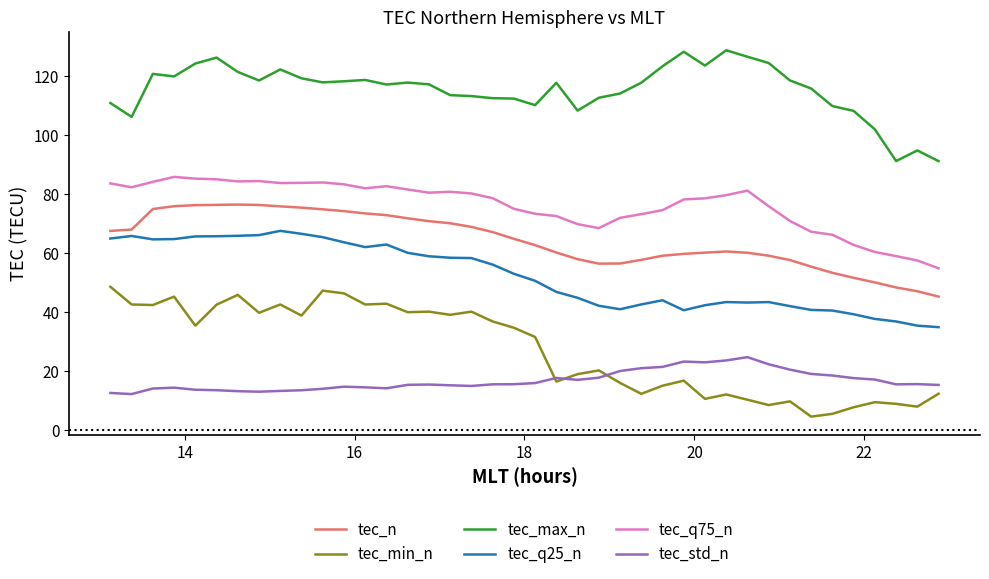

List the series in order of their peak value, lowest first.

tec_std_n, tec_min_n, tec_q25_n, tec_n, tec_q75_n, tec_max_n